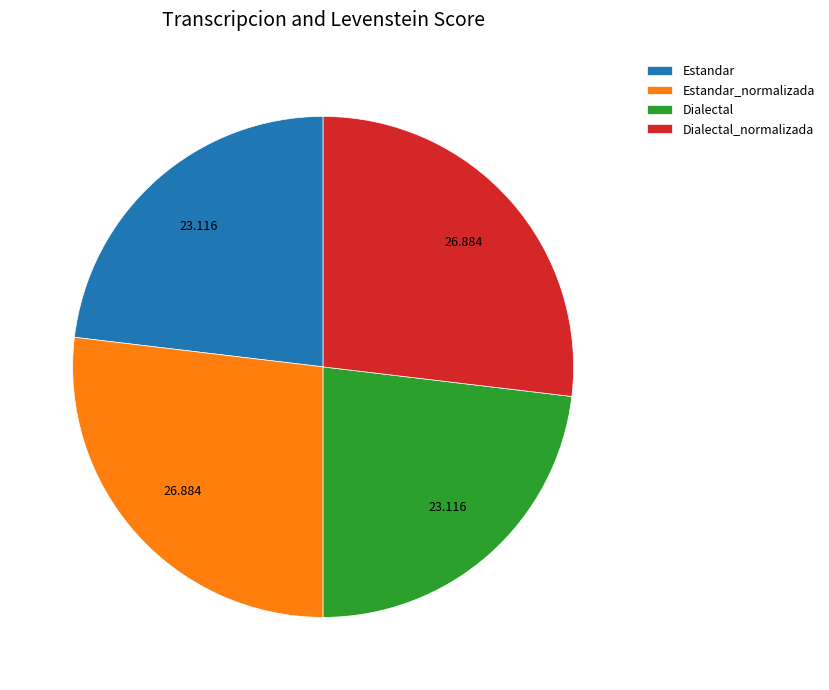

Is Dialectal the majority of the pie?

No